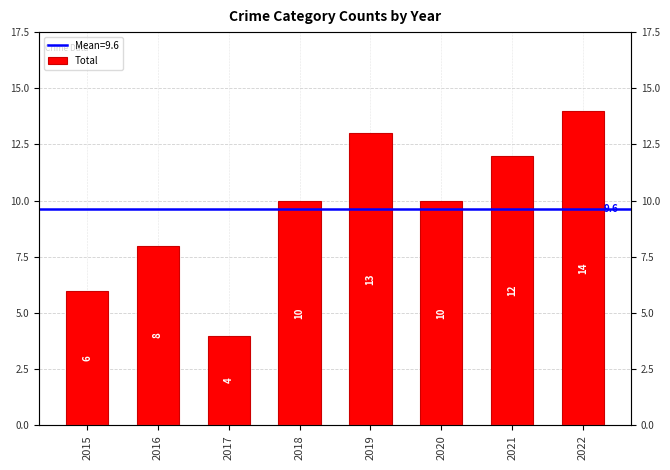

At which label is the value closest to 9?

2016